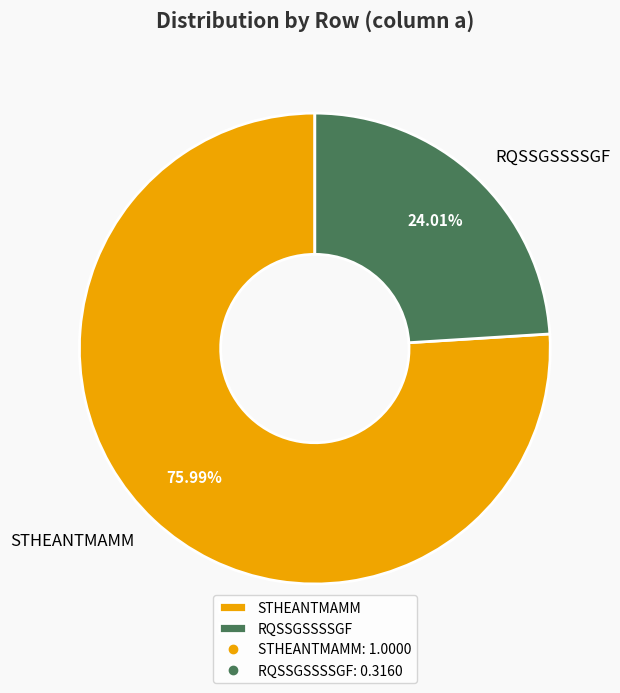

Is the sum of STHEANTMAMM and RQSSGSSSSGF greater than half?

Yes